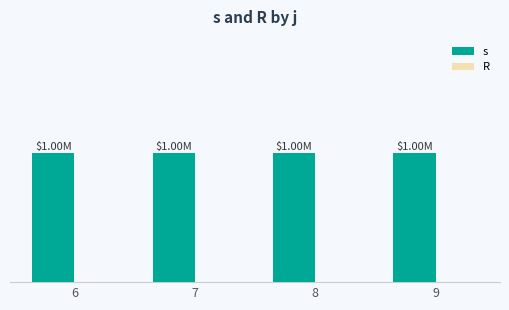

How many bars are there in each group?

2